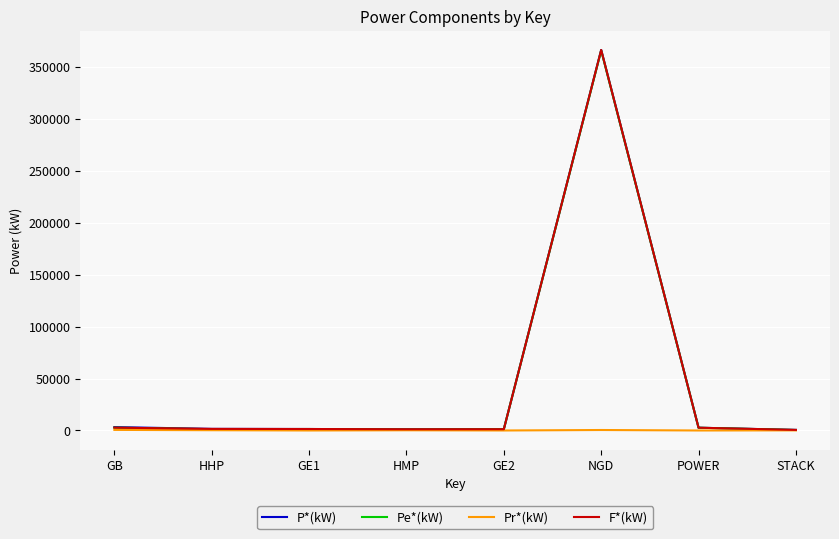

How many lines are shown in the chart?

4